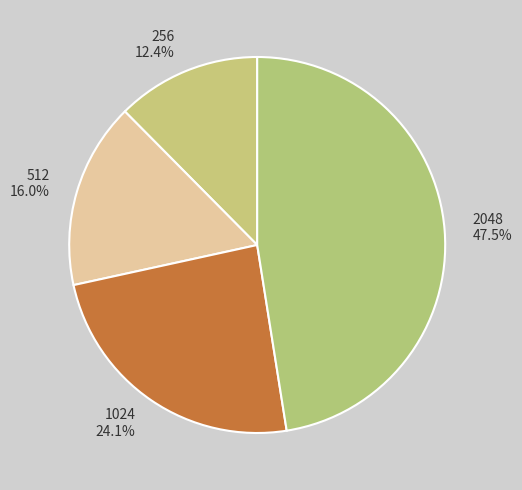

Combined, do 1024 and 512 account for over 50%?

No